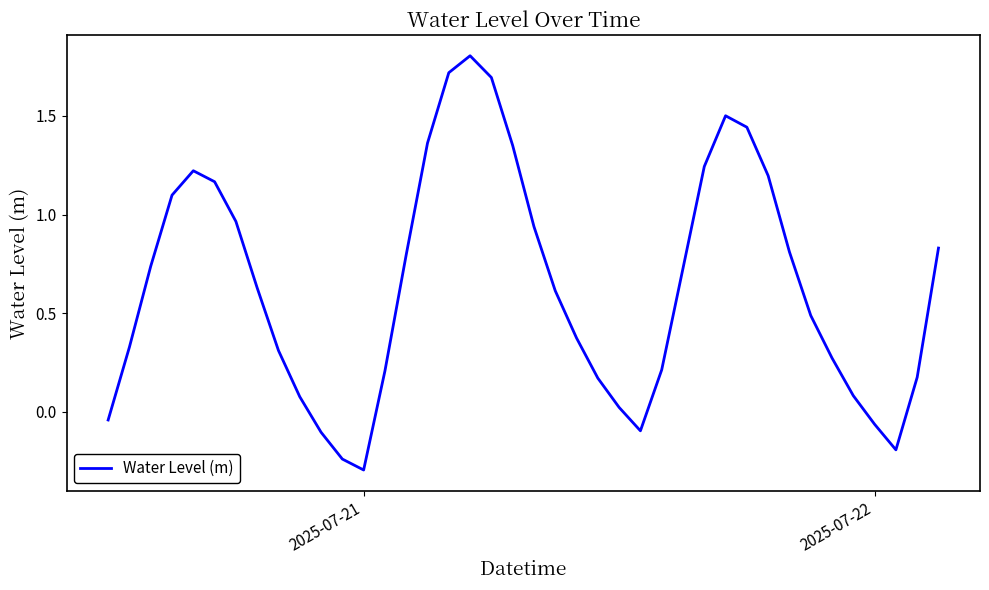

What is the difference between the maximum and minimum values?

2.1